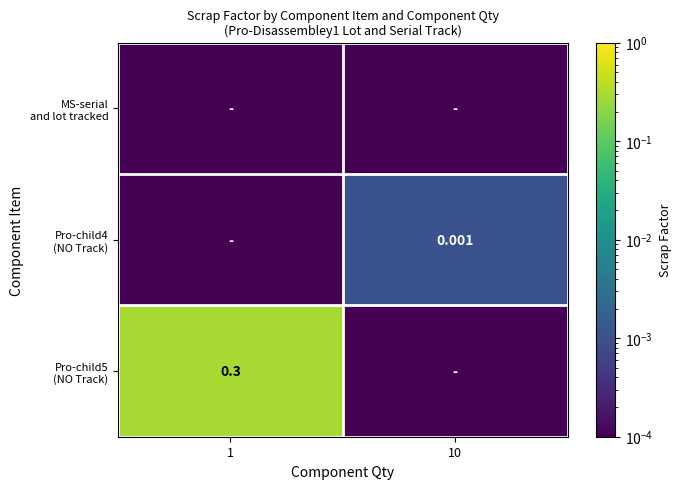

What is the sum of the Pro-child5 (NO Track) values at 10 and 1?

0.3